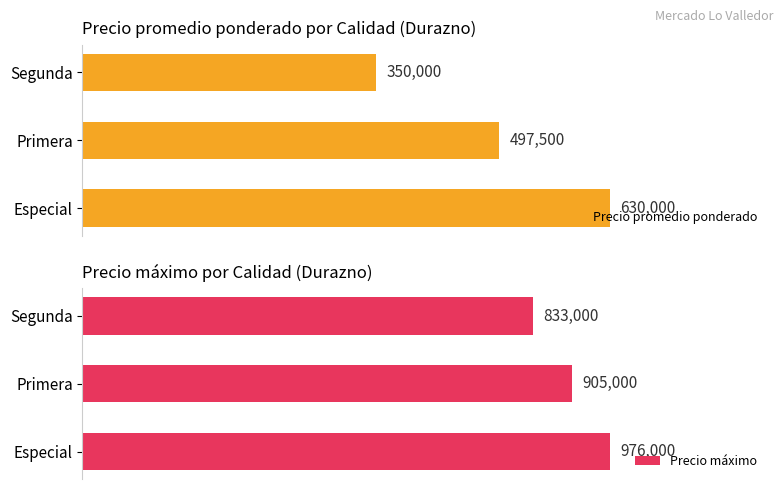

List the labels in order of Precio promedio ponderado value, largest first.

Especial, Primera, Segunda